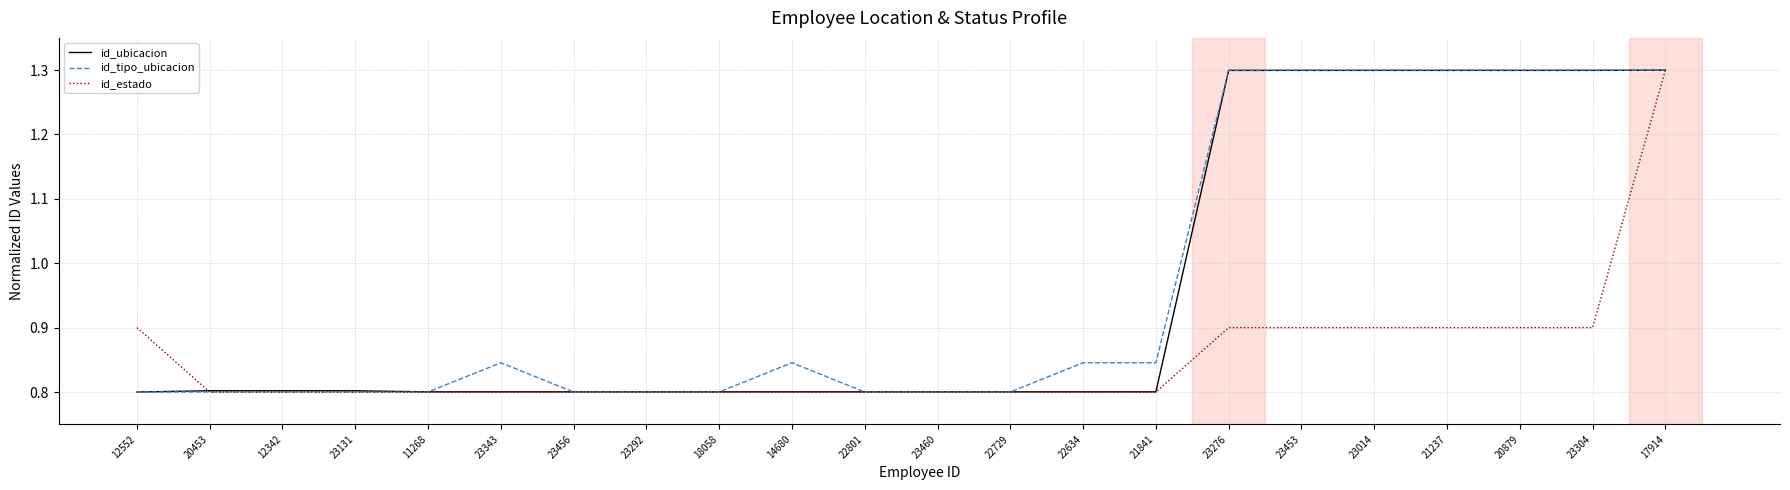

What is the difference between the id_tipo_ubicacion values at 17914 and 11268?

0.5